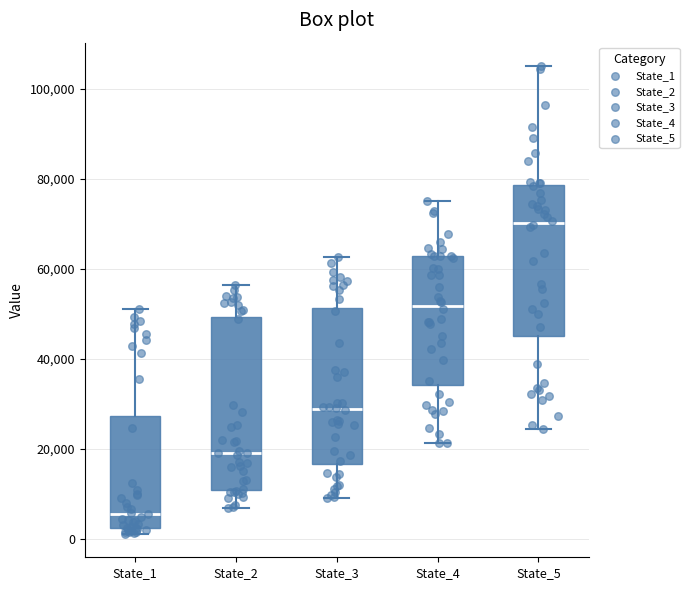

Where is the lower edge of the box for State_5 on the y-axis? The values are not printed on the chart, so give them approximately, as read against the axis.

46000